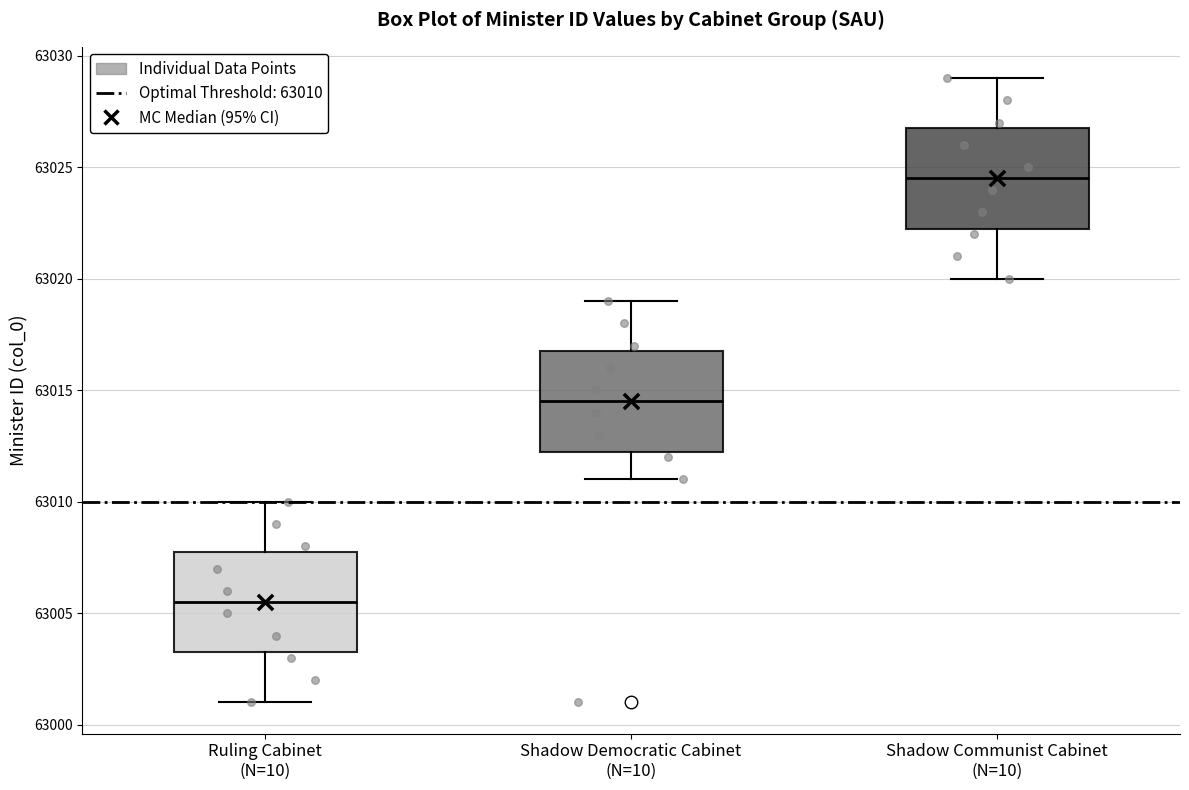

Reading left to right, transcribe this box plot: for each box, give where its median line is, the range the box spans, and where its two whiskers end, as read against the y-axis. The values are not printed on the chart, so give them approximately, as read against the axis.

Ruling Cabinet (N=10): median 63005.5, box 63003.5 to 63008.0, whiskers 63001.0 to 63010.0
Shadow Democratic Cabinet (N=10): median 63014.5, box 63012.5 to 63017.0, whiskers 63011.0 to 63019.0
Shadow Communist Cabinet (N=10): median 63024.5, box 63022.5 to 63027.0, whiskers 63020.0 to 63029.0